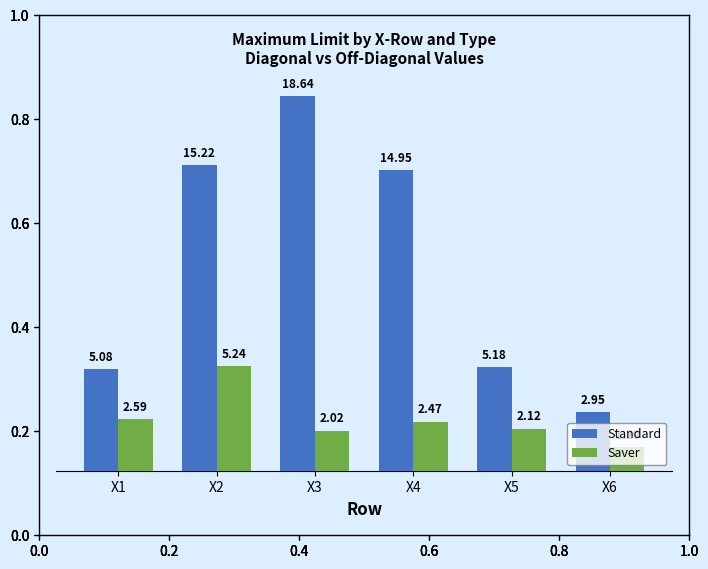

At which category is the sum across all series the highest?

X3